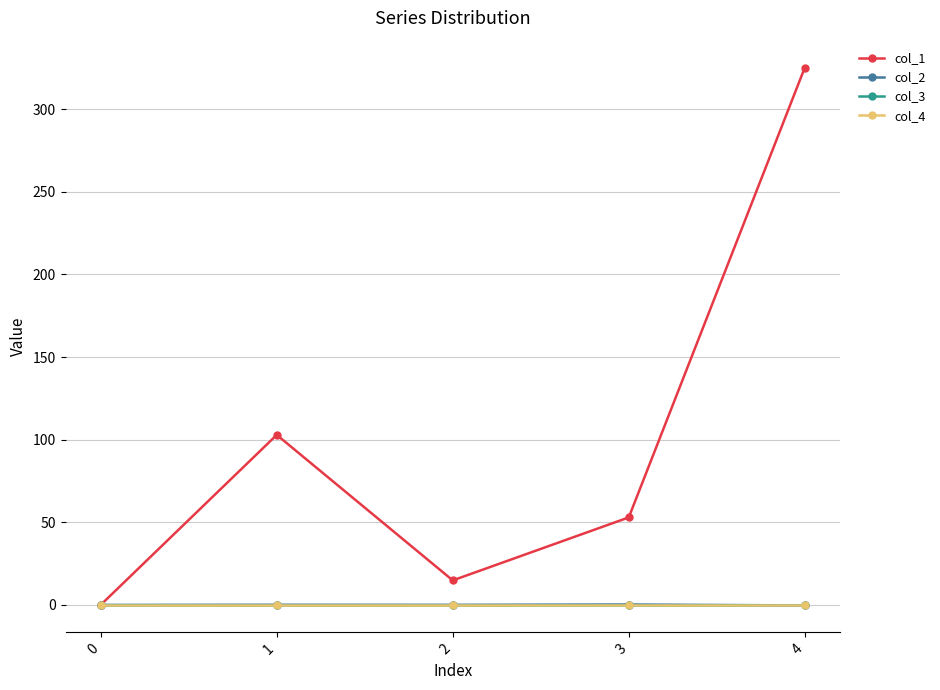

How many series are shown in this chart?

4